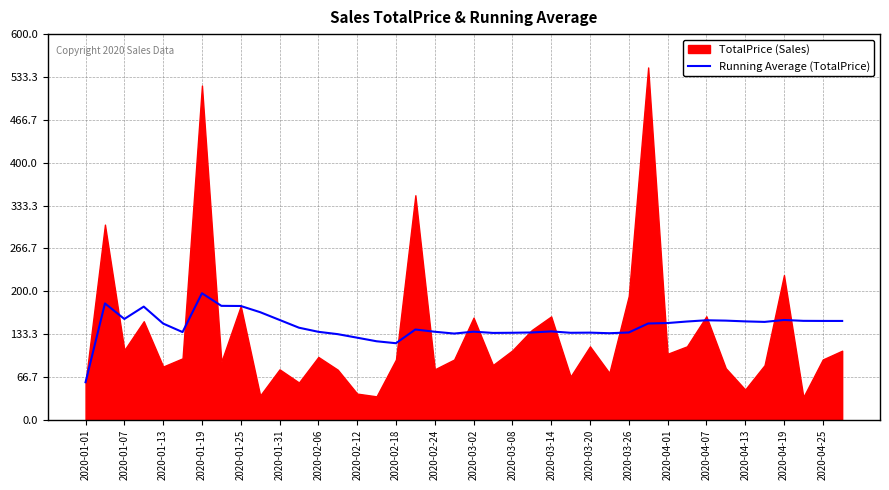

What is the difference between the maximum and minimum values?

138.5